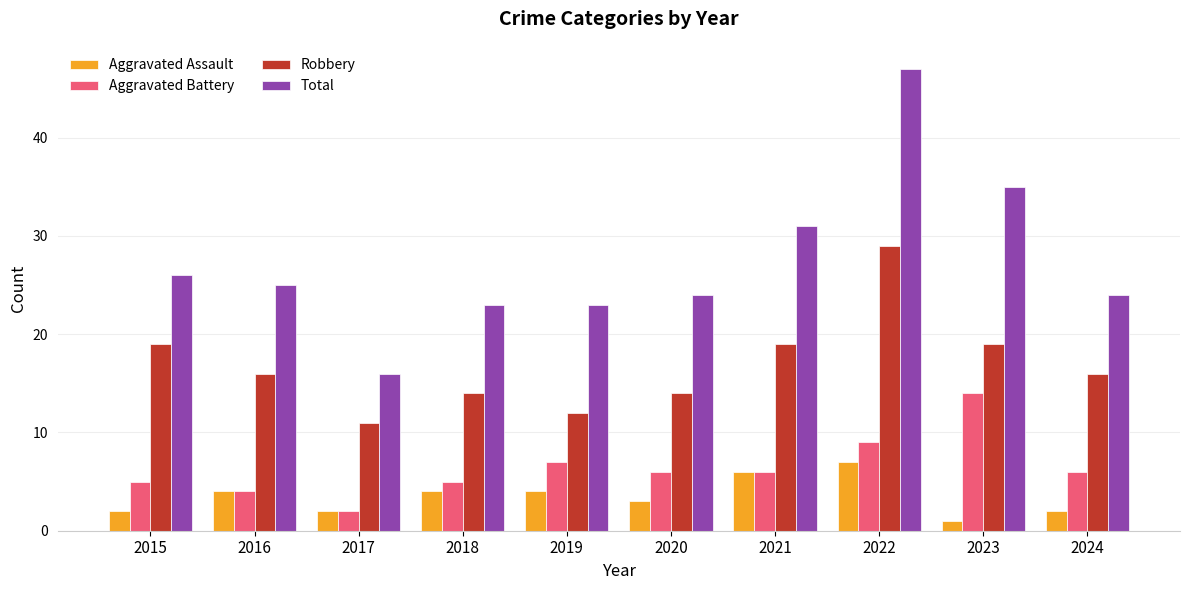

What is the difference between the highest and lowest values at 2020?

21